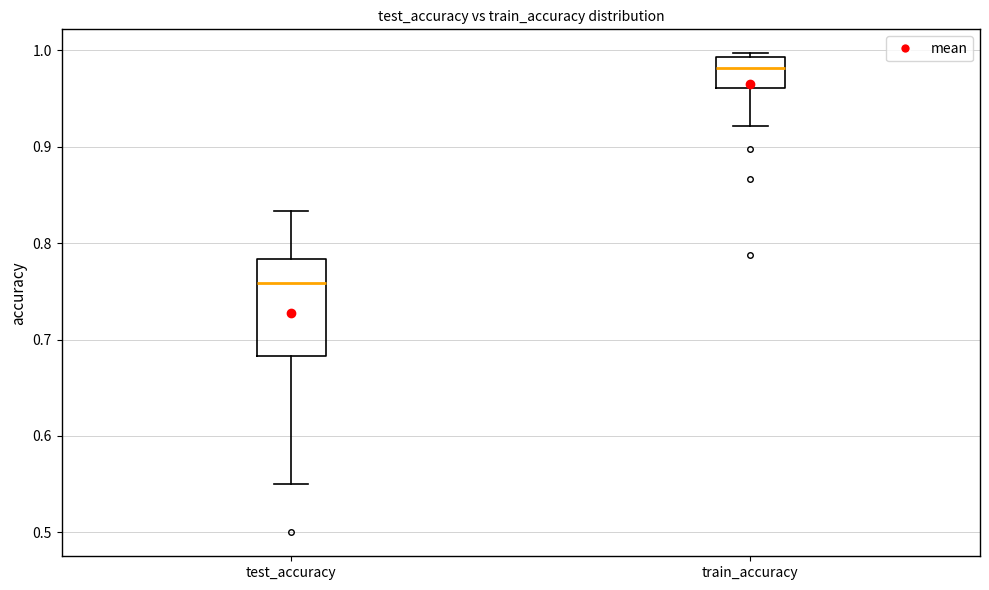

Reading left to right, transcribe this box plot: for each box, give where its median line is, the range the box spans, and where its two whiskers end, as read against the y-axis. The values are not printed on the chart, so give them approximately, as read against the axis.

test_accuracy: median 0.76, box 0.68 to 0.78, whiskers 0.55 to 0.83
train_accuracy: median 0.98, box 0.96 to 0.99, whiskers 0.92 to 1.00